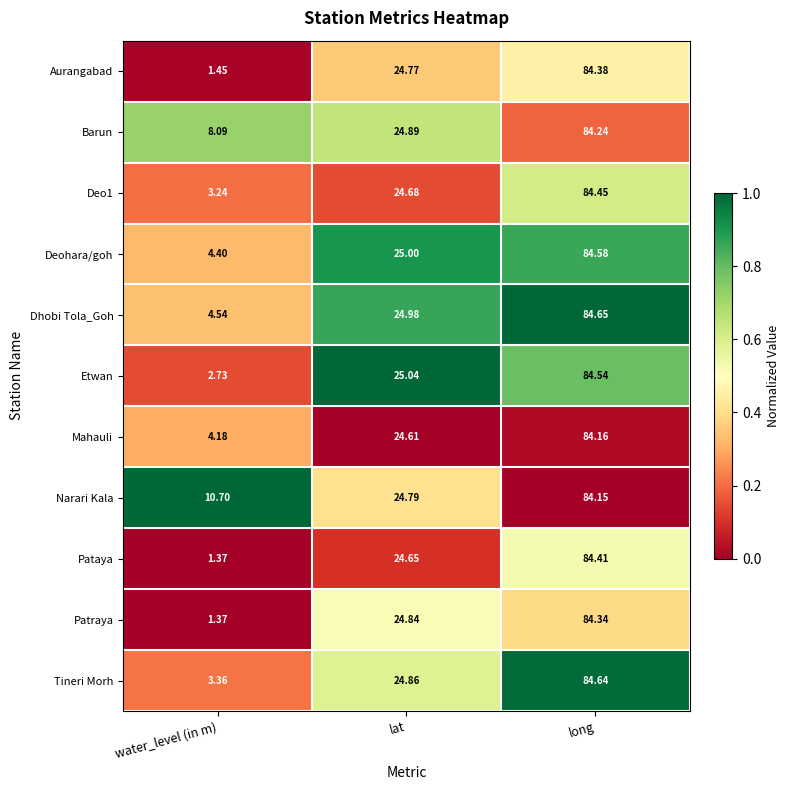

At which category is the sum across all series the highest?

long